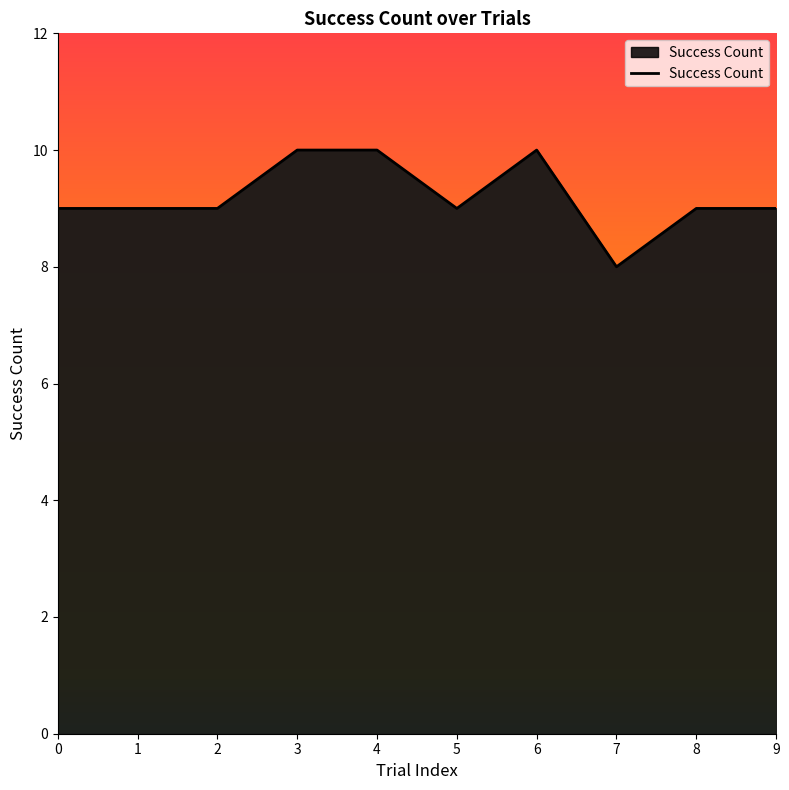

What is the minimum value shown in the chart?

8